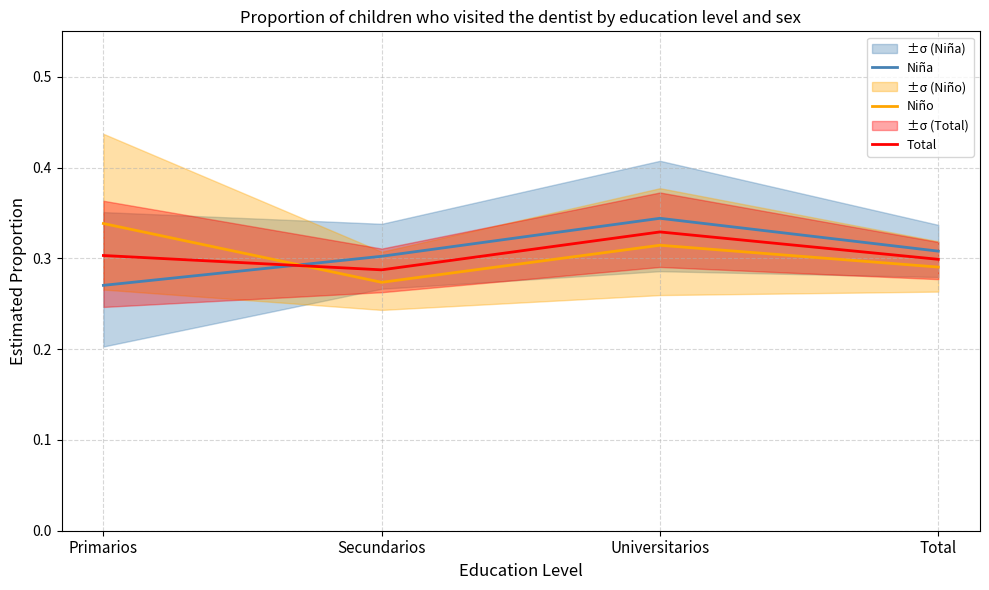

What is the value of the Total point at the 3rd from the left?

0.3